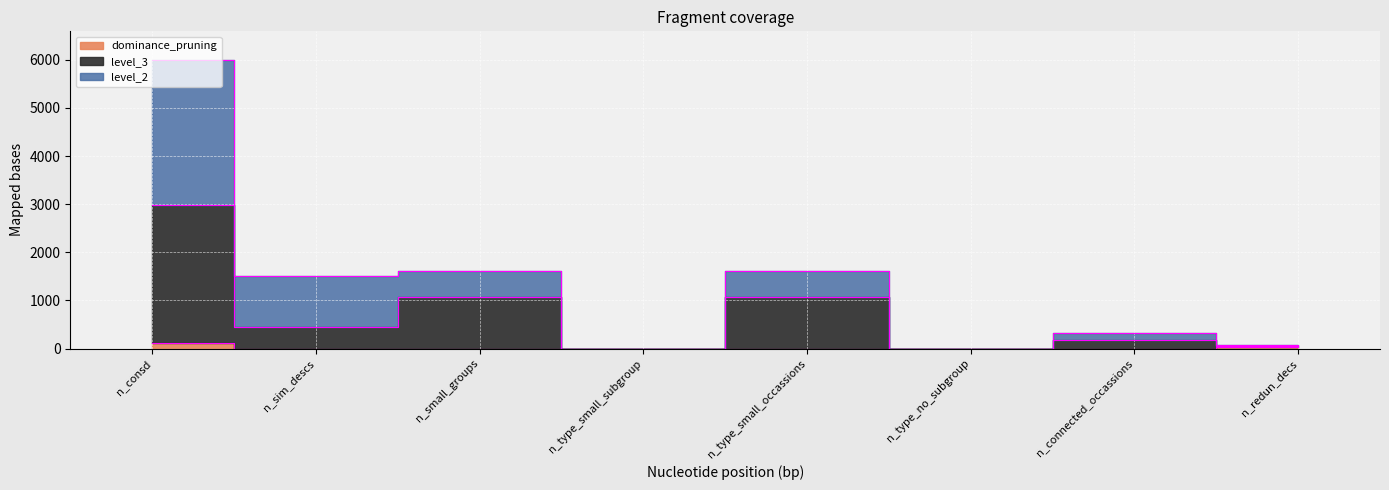

At which category is the sum across all series the highest?

n_consd